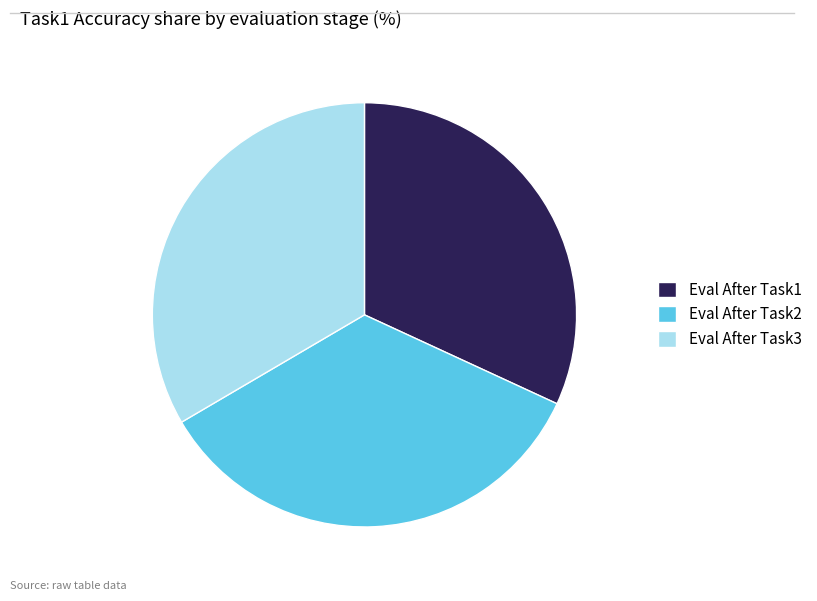

How many segments does this pie chart have?

3